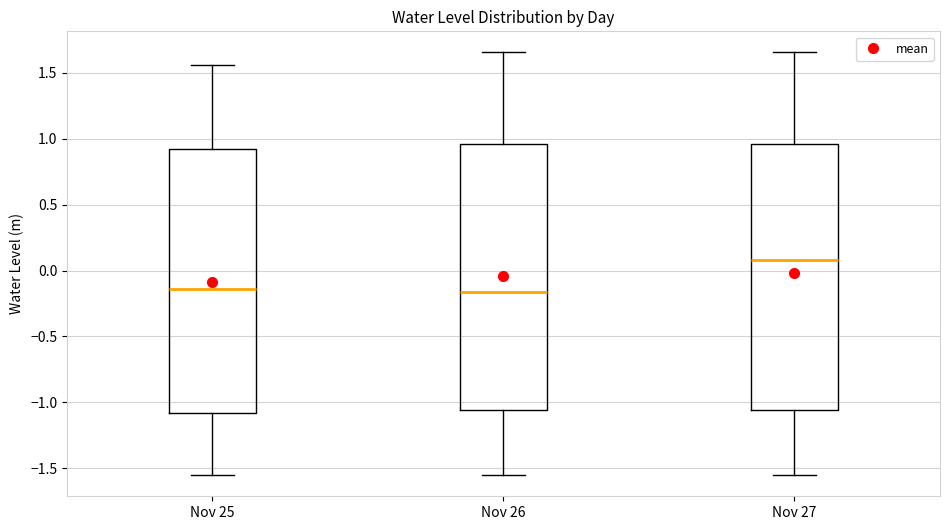

Reading left to right, read every box against the y-axis: the position of its median line, the range the box covers, and the ends of its whiskers. The values are not printed on the chart, so give them approximately, as read against the axis.

Nov 25: median -0.15, box -1.10 to 0.90, whiskers -1.55 to 1.55
Nov 26: median -0.15, box -1.05 to 0.95, whiskers -1.55 to 1.65
Nov 27: median 0.10, box -1.05 to 0.95, whiskers -1.55 to 1.65